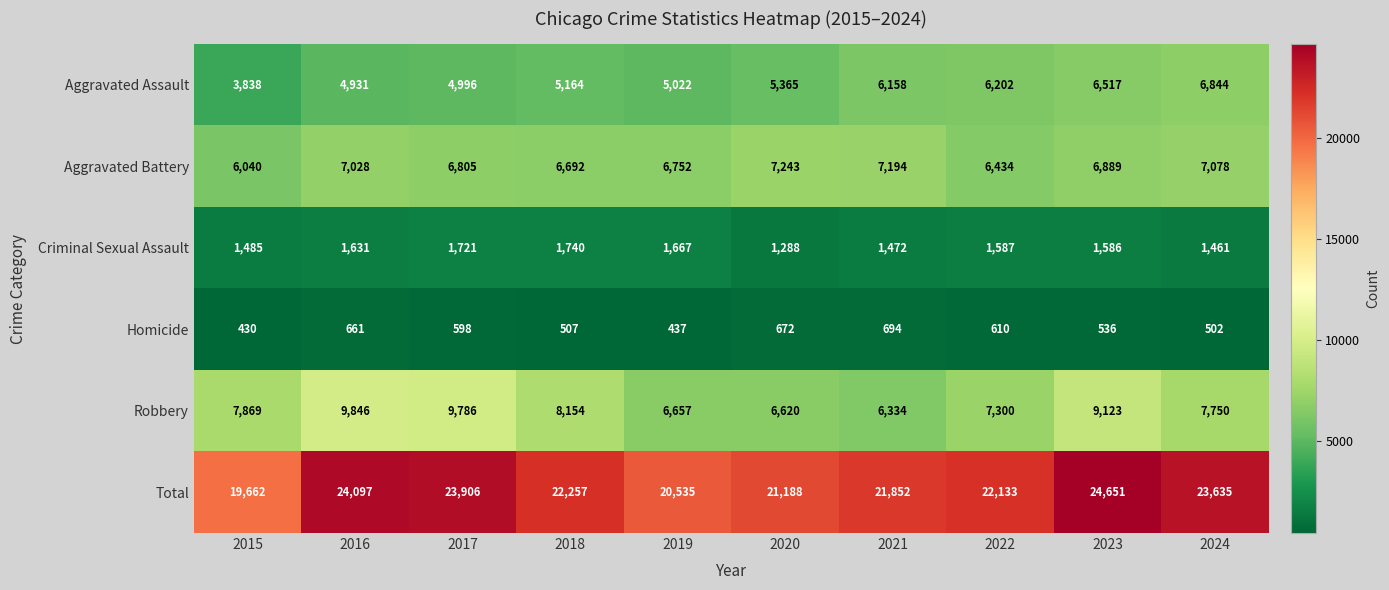

What is the difference between the maximum and minimum values in the Homicide series?

264